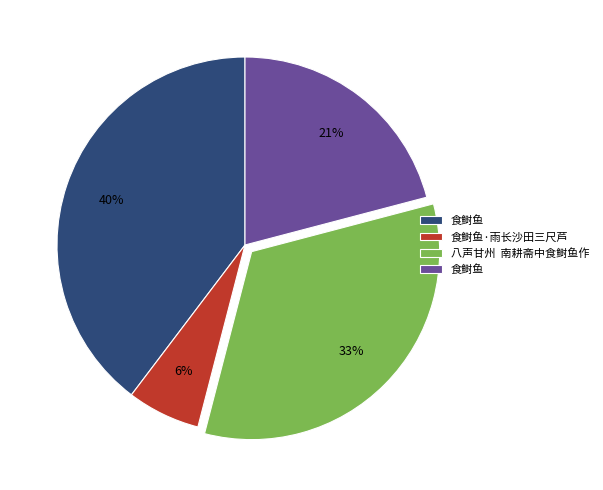

To the nearest percent, what is the average slice percentage?

25%